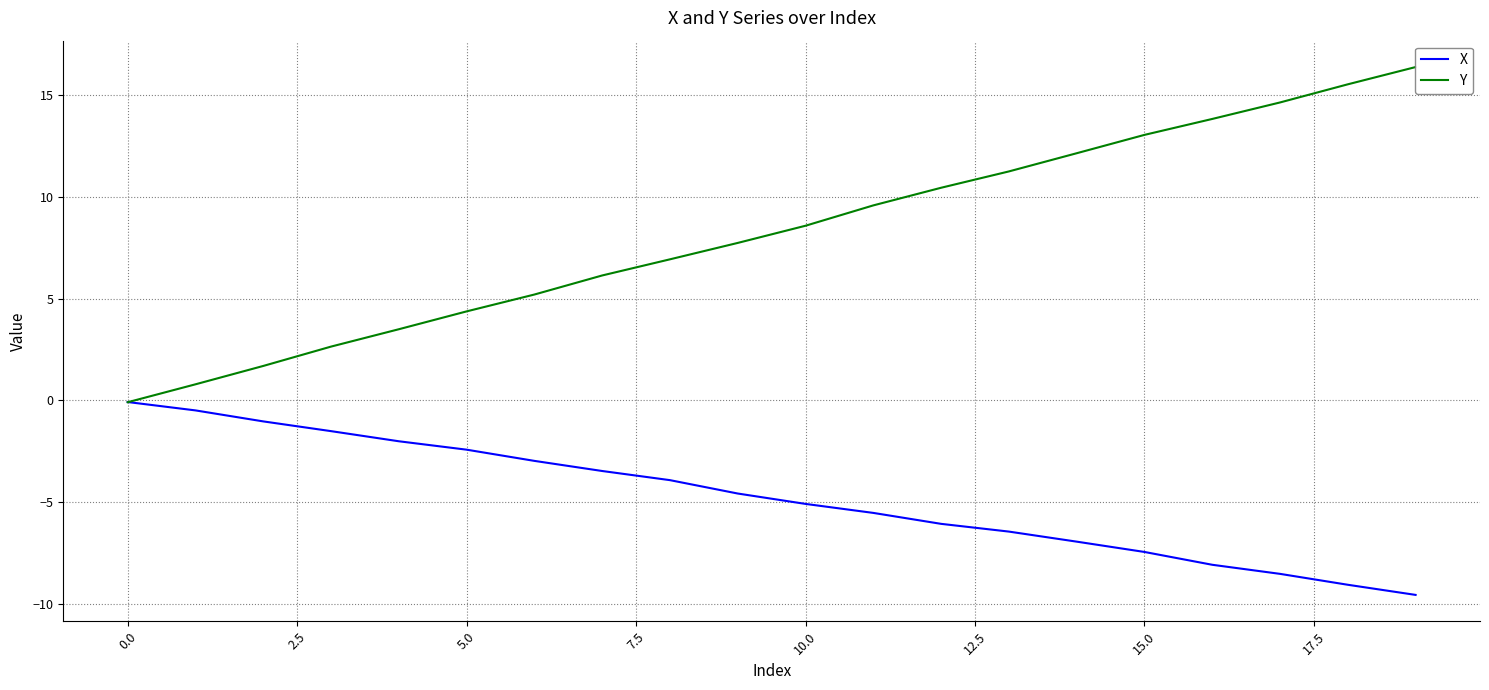

Read the Y value at 12.

10.4